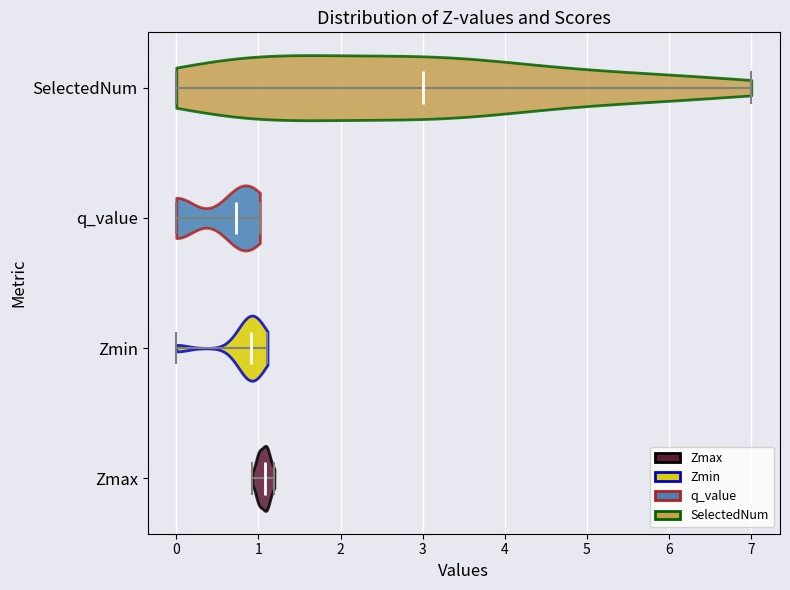

Reading bottom to top, read every violin against the x-axis: where its median line is, and the lowest and highest points it reaches. The values are not printed on the chart, so give them approximately, as read against the axis.

Zmax: median line 1.1, lowest point 0.9, highest point 1.2
Zmin: median line 0.9, lowest point 0.0, highest point 1.1
q_value: median line 0.7, lowest point 0.0, highest point 1.0
SelectedNum: median line 3.0, lowest point 0.0, highest point 7.0